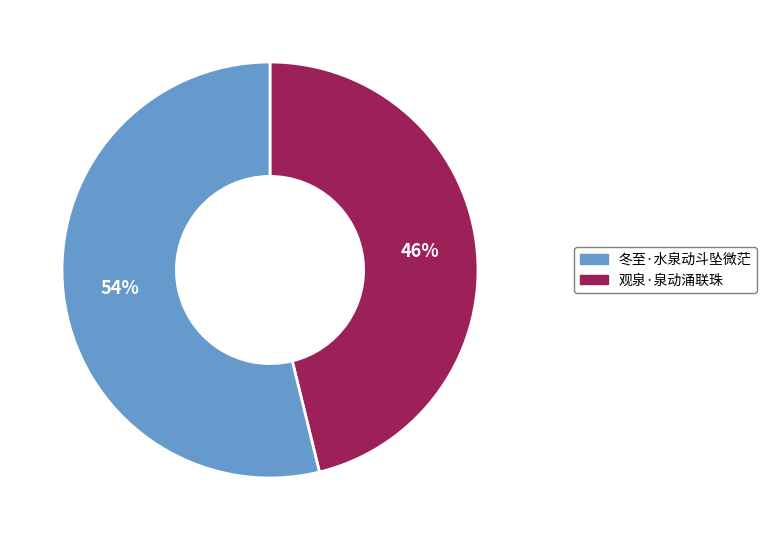

Does any single category account for the majority?

Yes